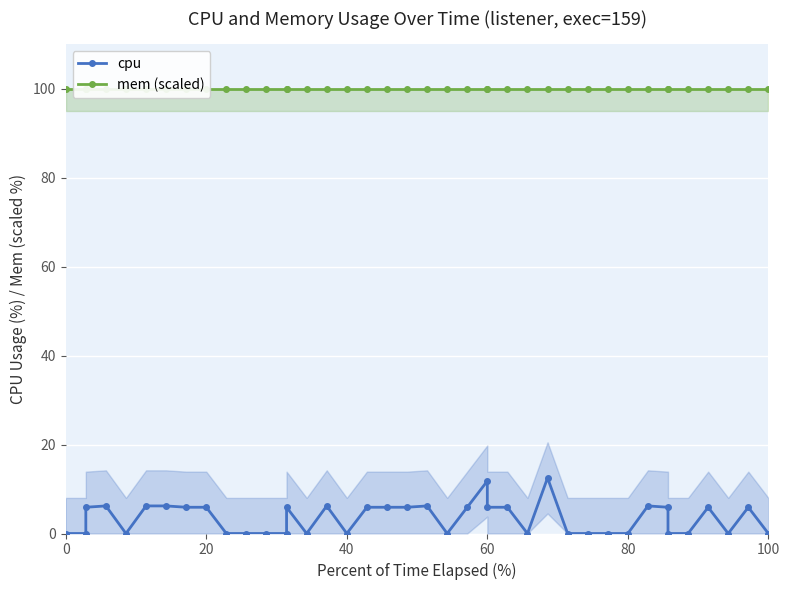

What is the value of the mem (scaled) point at the 5th from the left?

100.0